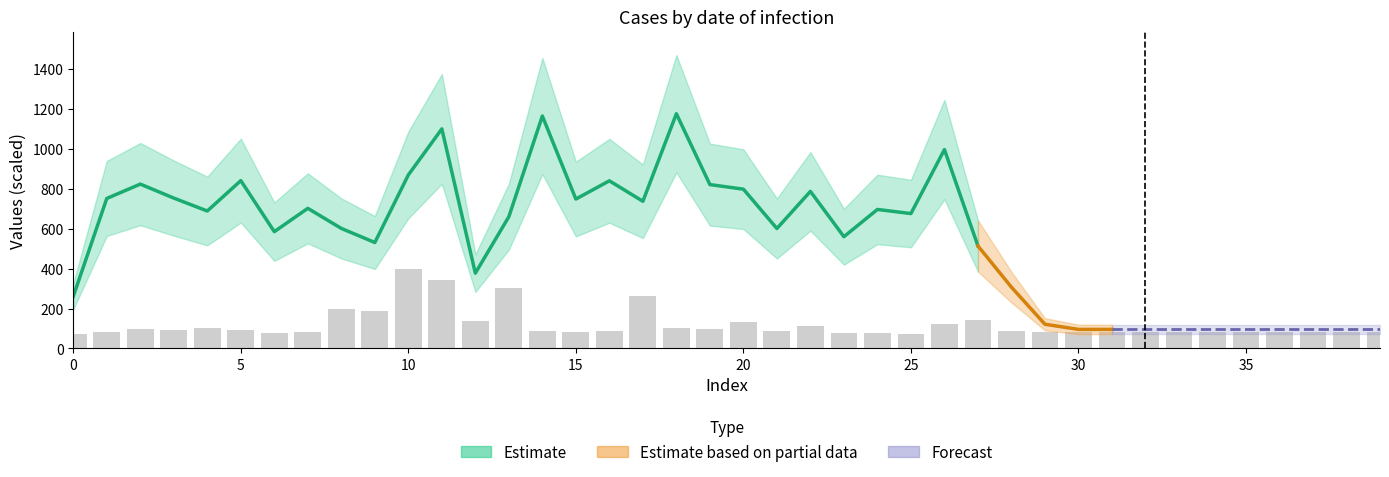

What is the value of the 31st bar from the left?

76.6